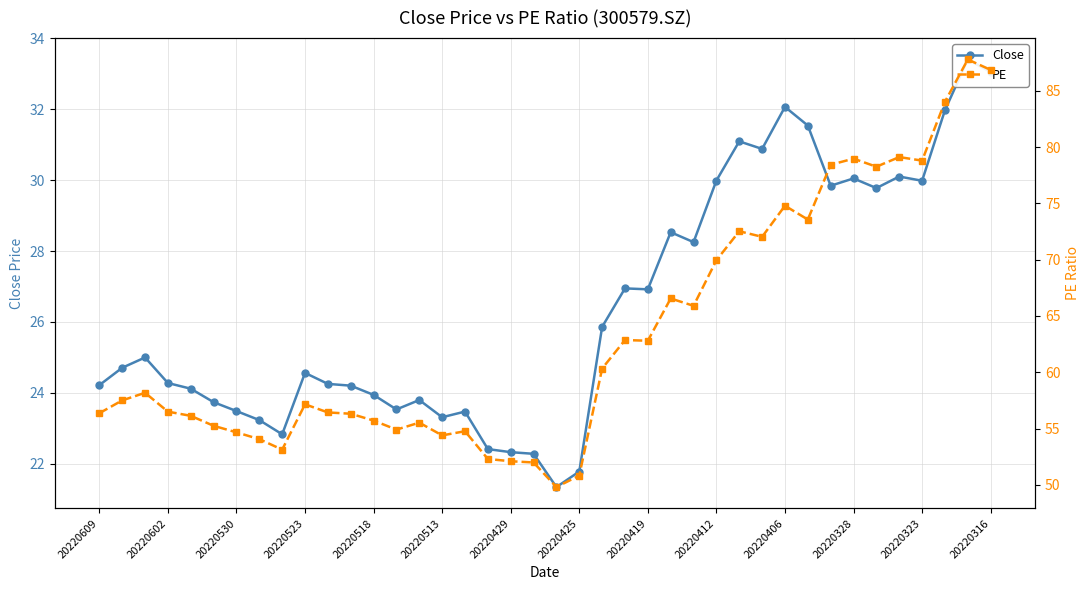

What is the sum of the Close values at 18 and 25?

50.9